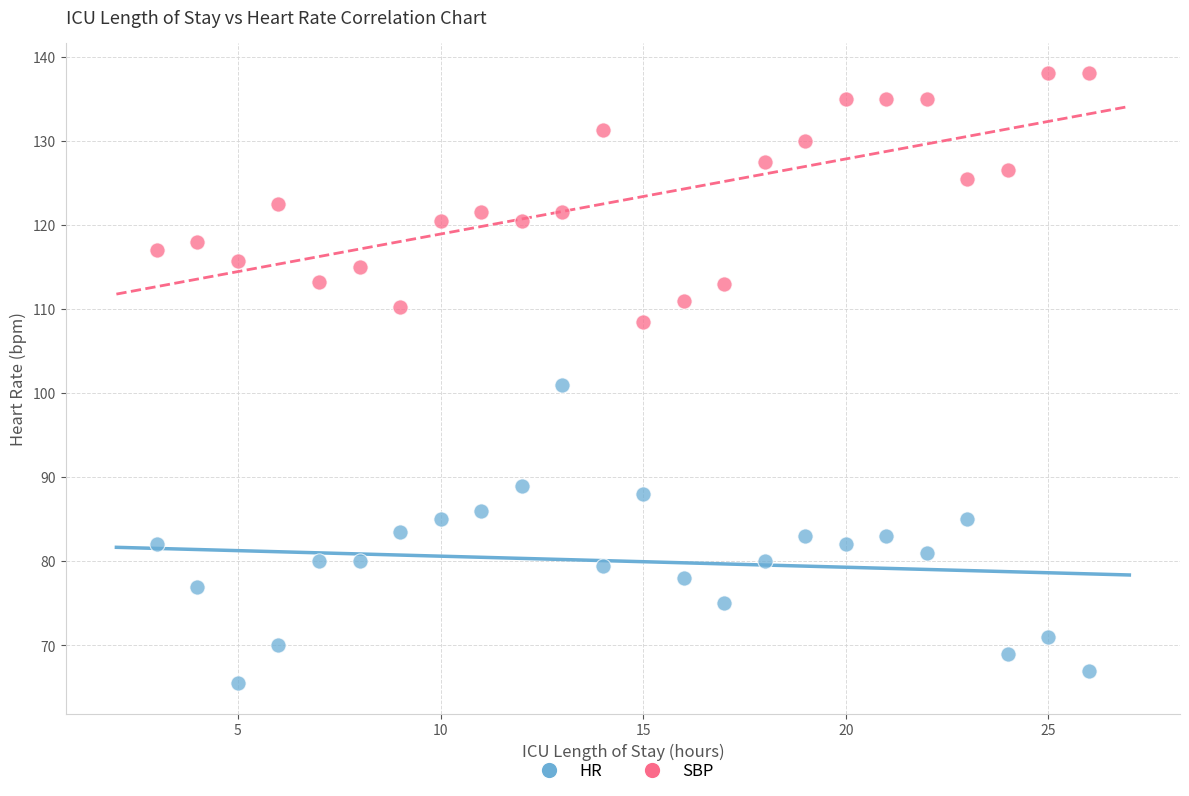

What is the X range (max minus min) for the scatter plot?

23.0